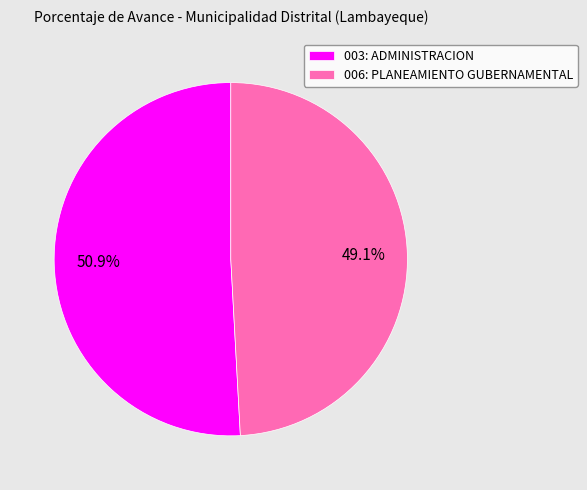

To the nearest percent, what percentage of the pie is 003: ADMINISTRACION?

51%